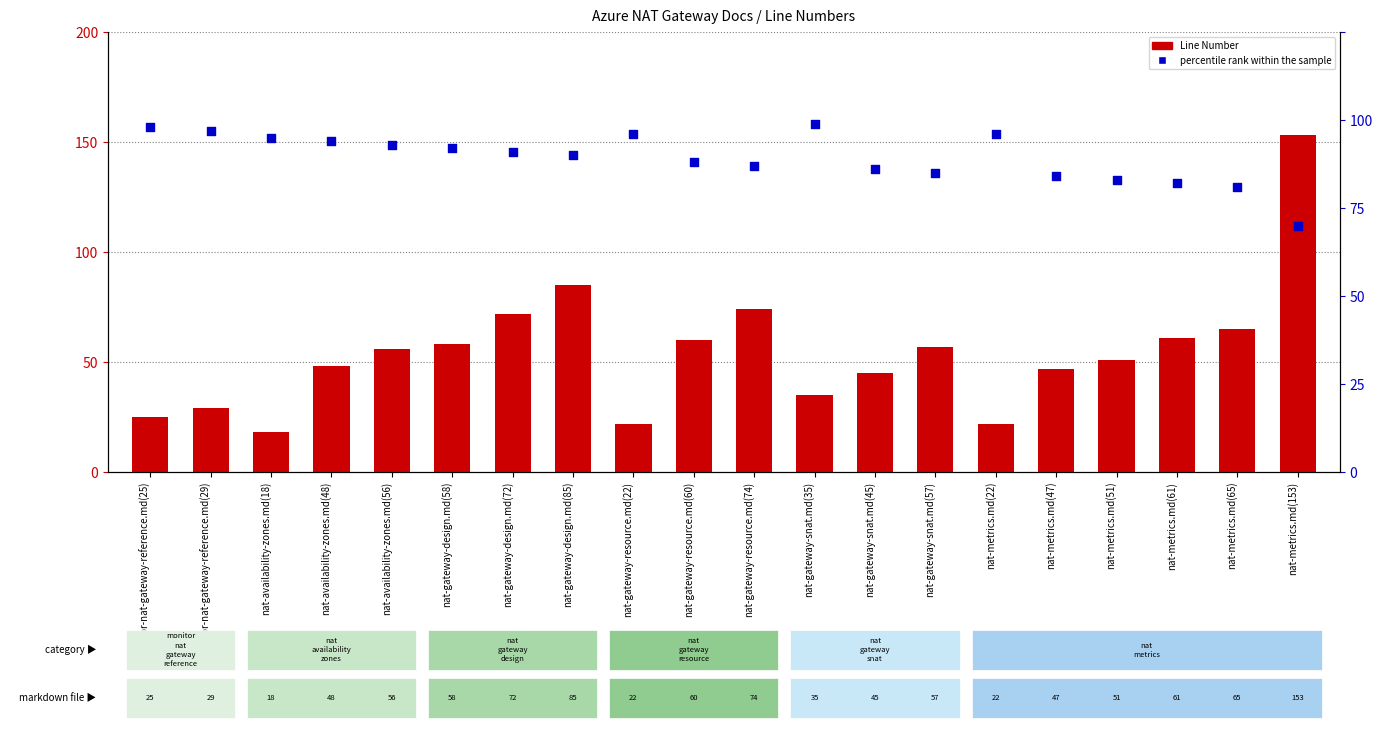

What are all the series names shown in the legend?

Line Number, percentile rank within the sample